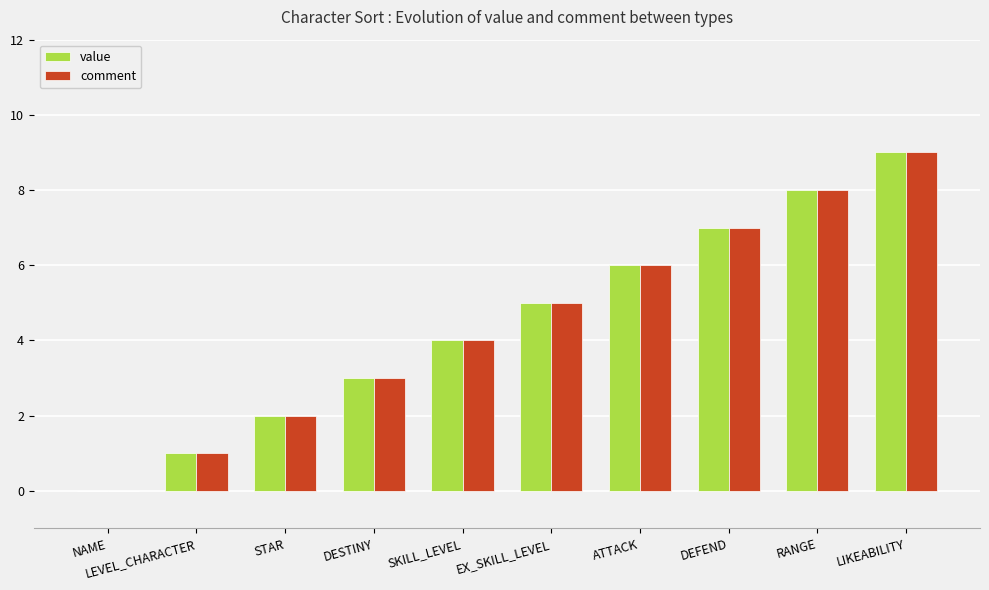

How many data points does each series have?

10